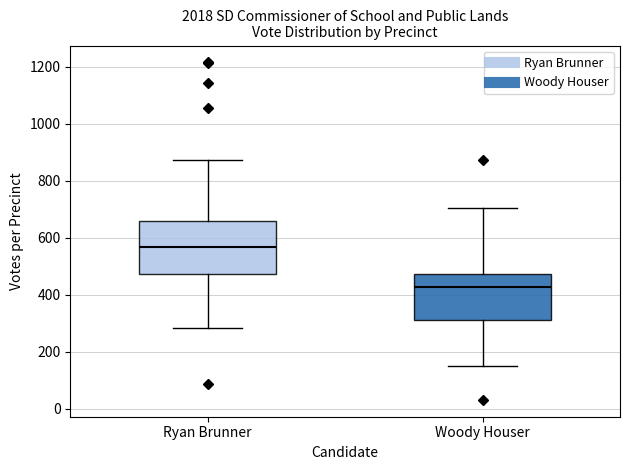

Reading left to right, transcribe this box plot: for each box, give where its median line is, the range the box spans, and where its two whiskers end, as read against the y-axis. The values are not printed on the chart, so give them approximately, as read against the axis.

Ryan Brunner: median 560, box 480 to 660, whiskers 280 to 880
Woody Houser: median 420, box 320 to 480, whiskers 160 to 700